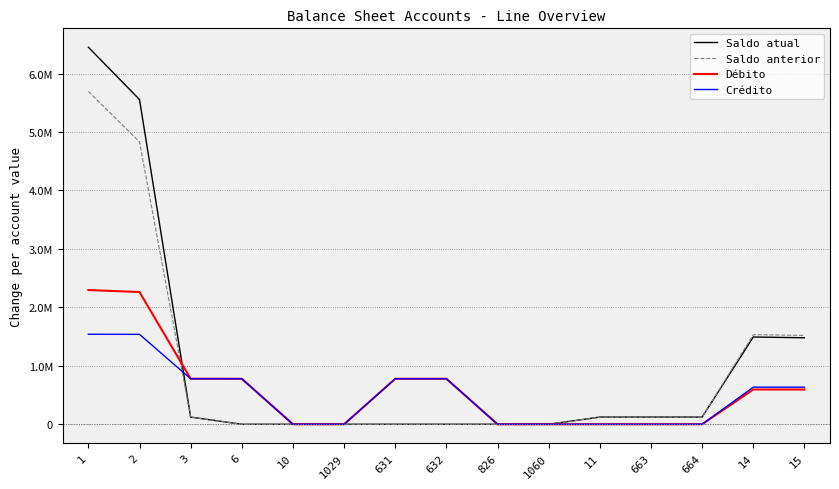

Where do Débito and Crédito first cross each other?

664 and 14